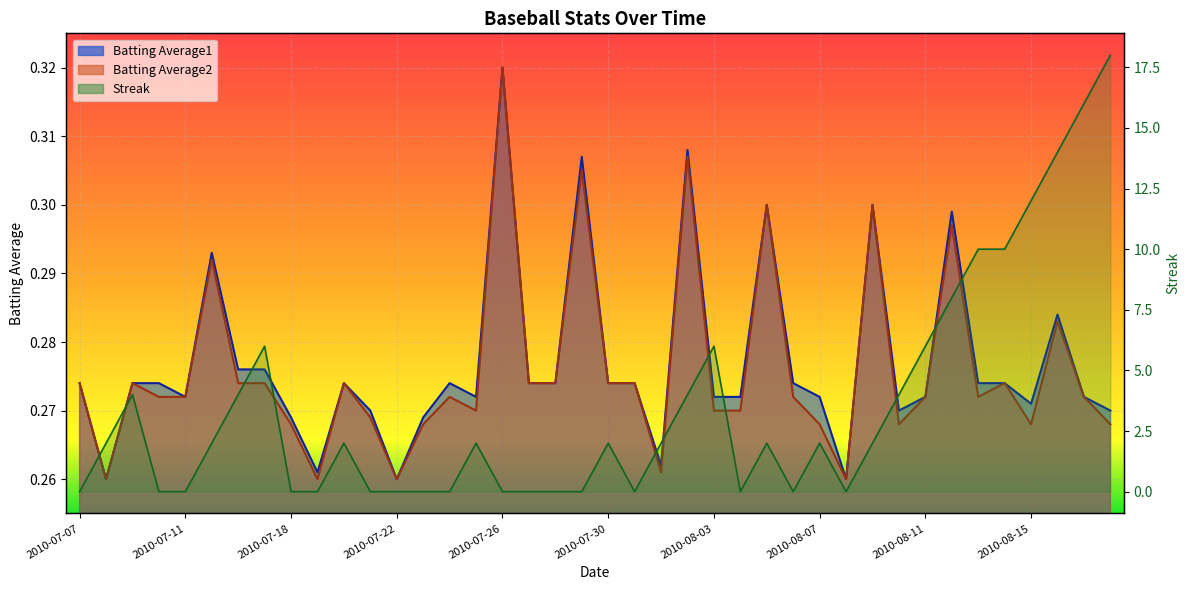

What is the difference between the second highest and minimum values in the Streak series?

16.0